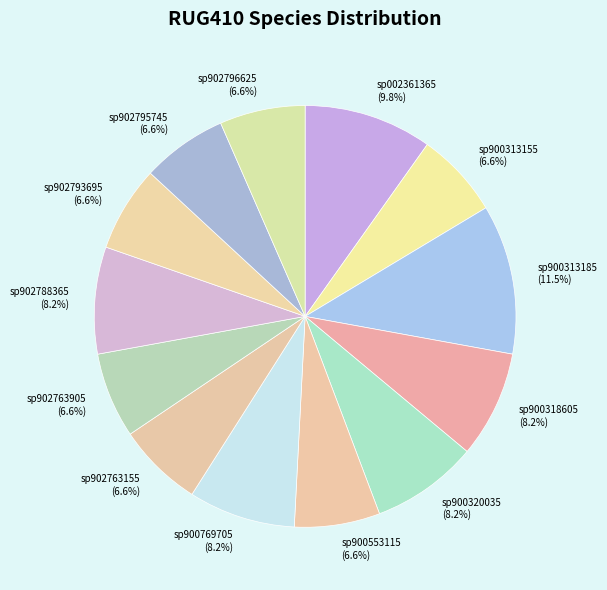

Which slice is the largest?

sp900313185